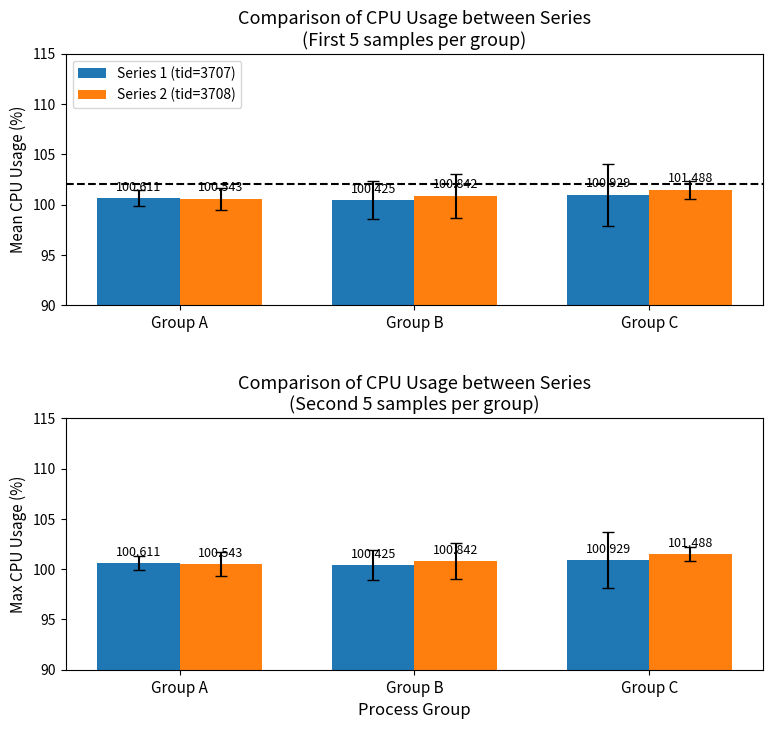

Which series has the widest spread of values?

Series 2 (tid=3708)